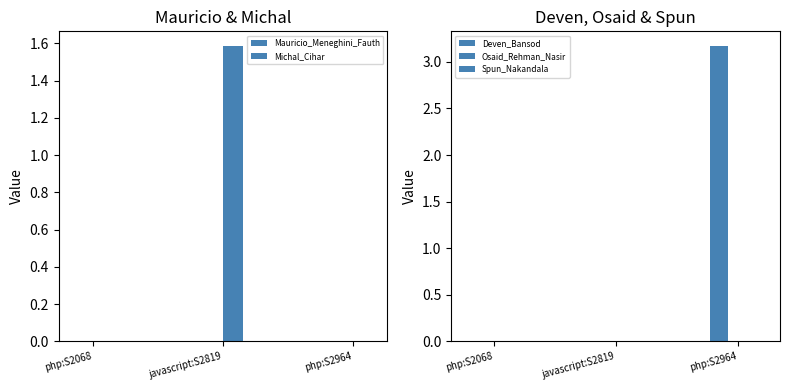

At which category is the sum across all series the highest?

php:S2964